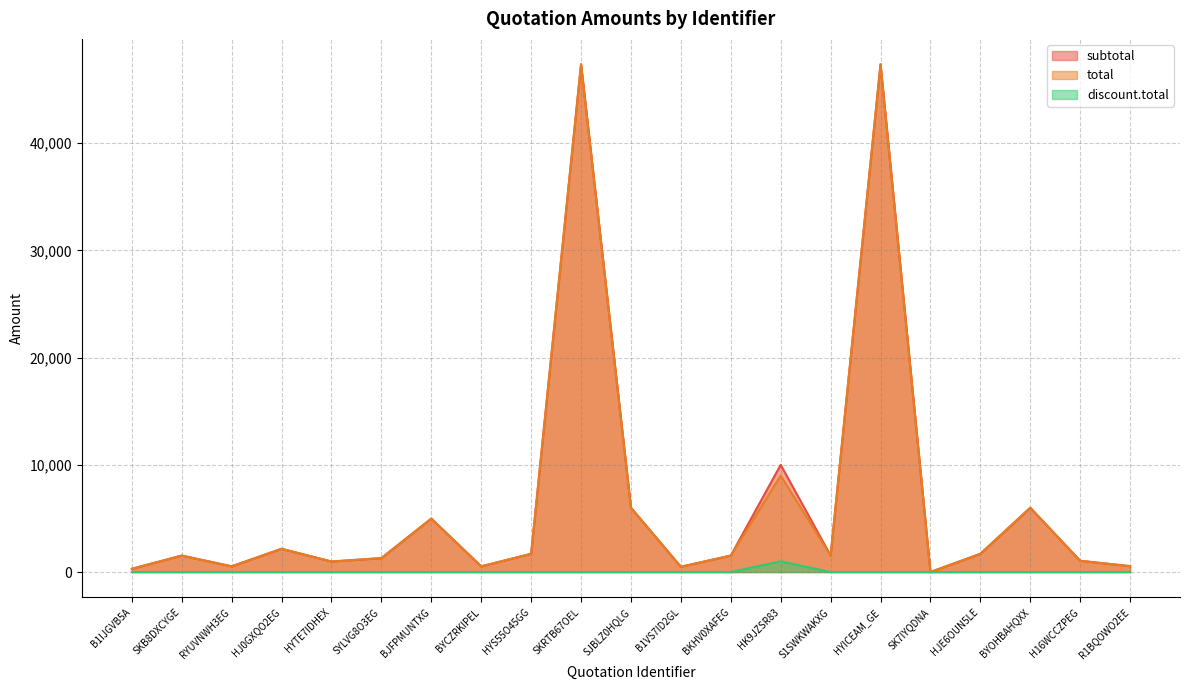

What position from the right is B1VS7ID2GL?

10